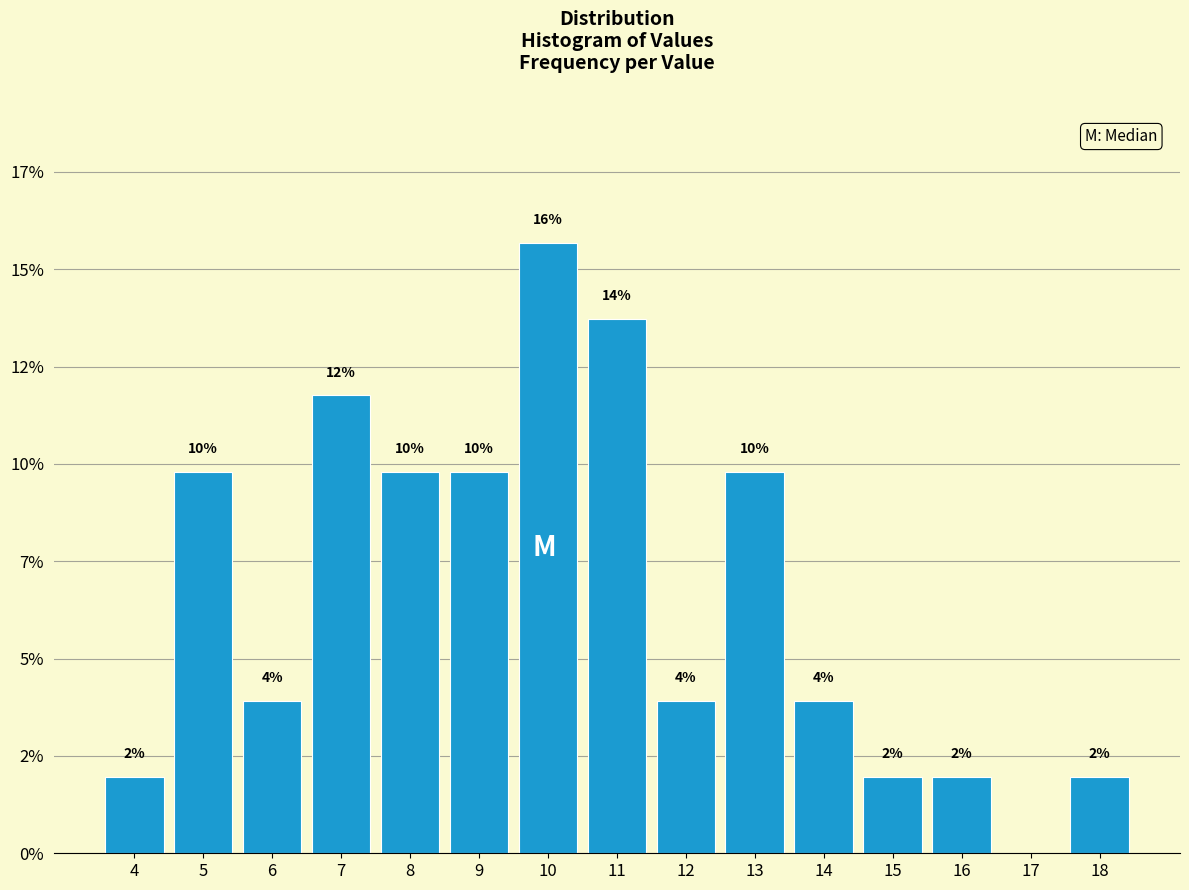

Are the bars horizontal?

No